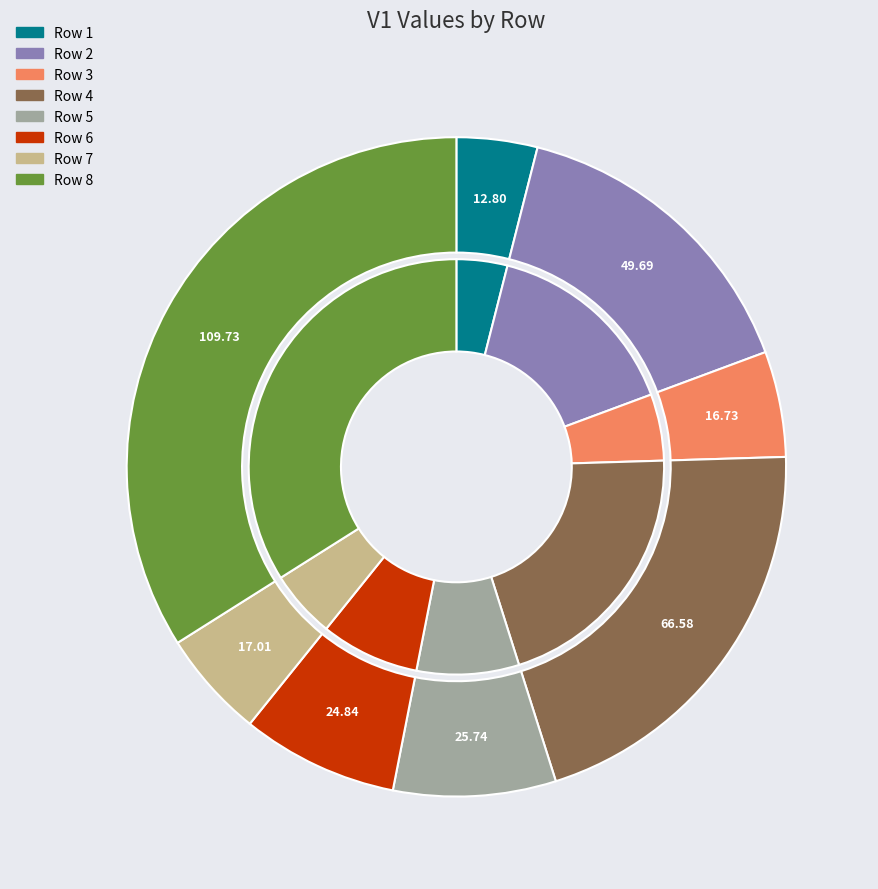

Which has a higher value, Row 7 or Row 3?

Row 7